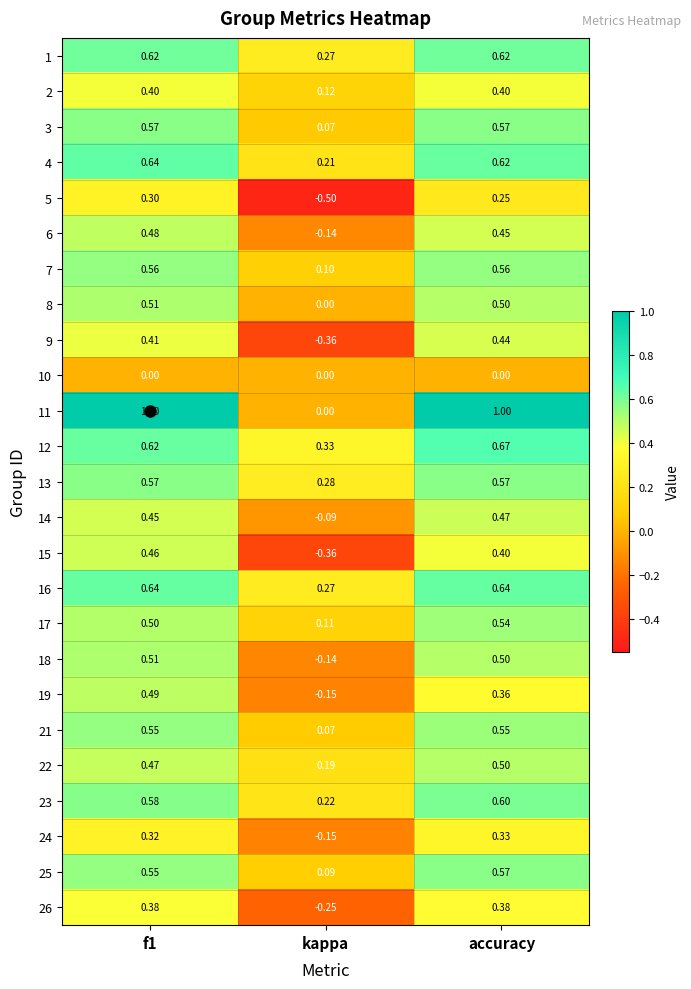

At which label is 6 closest to 0?

kappa